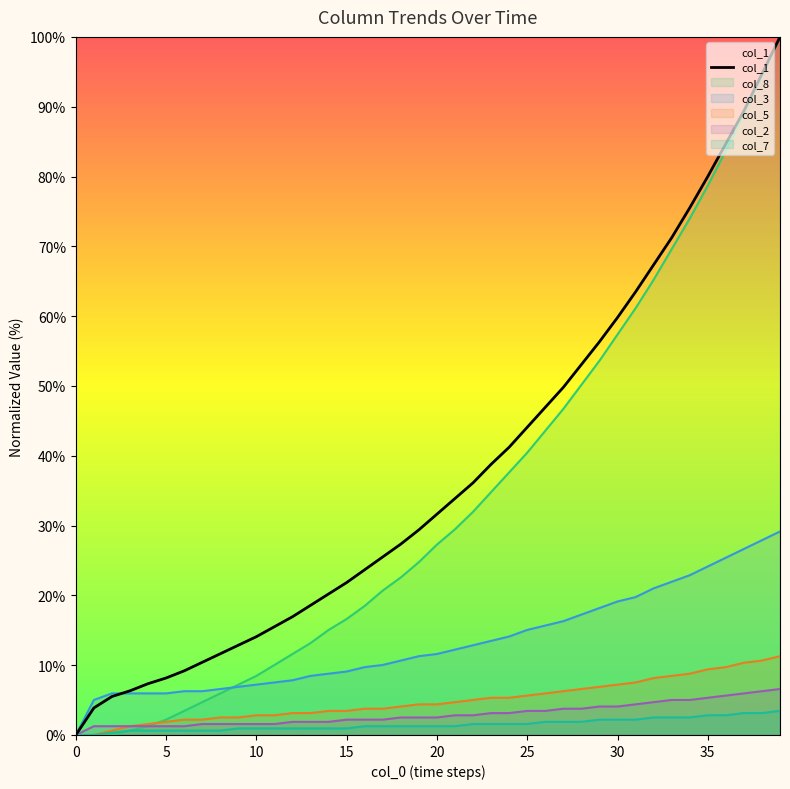

How many data points are less than 31?

20